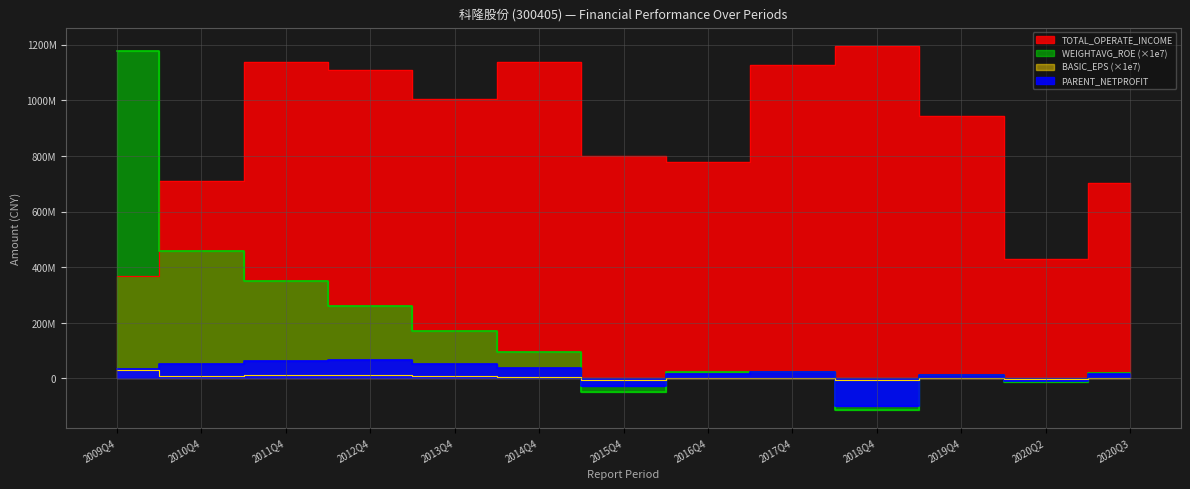

The WEIGHTAVG_ROE series shows 261100000.0 at 2012Q4. True or false?

True